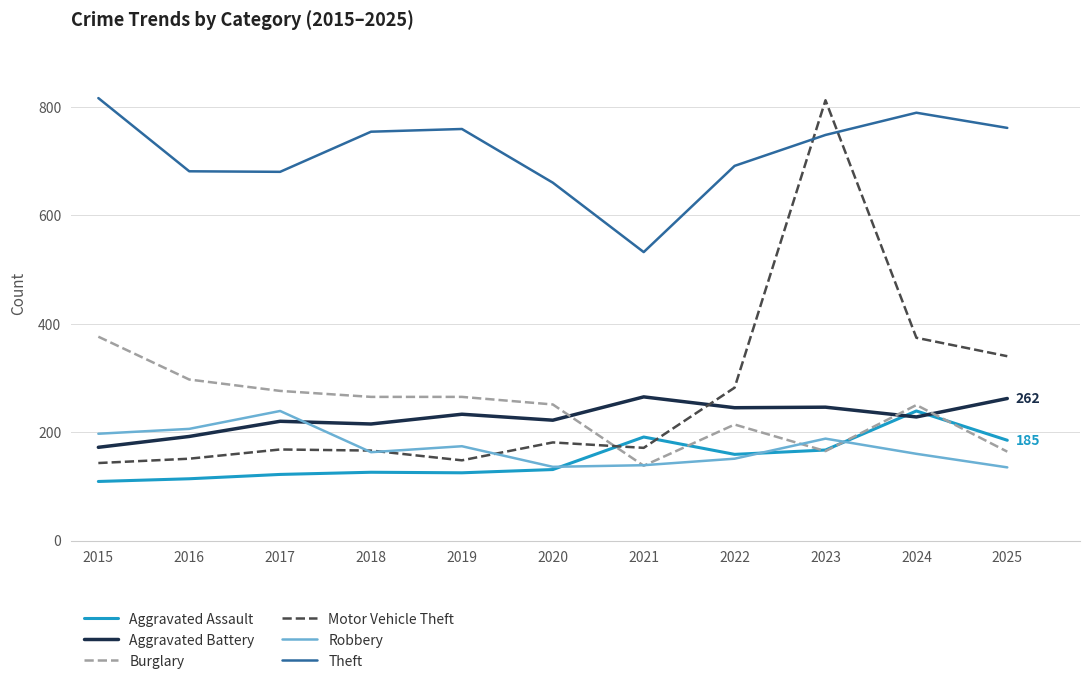

What is the maximum value for Aggravated Assault?

239